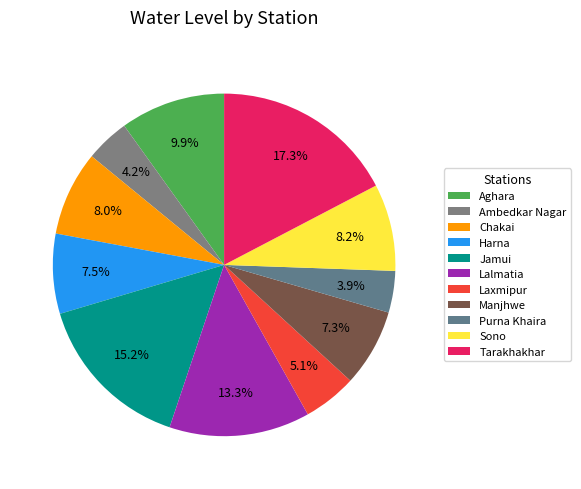

What percentage is NOT represented by Manjhwe?

92.7%